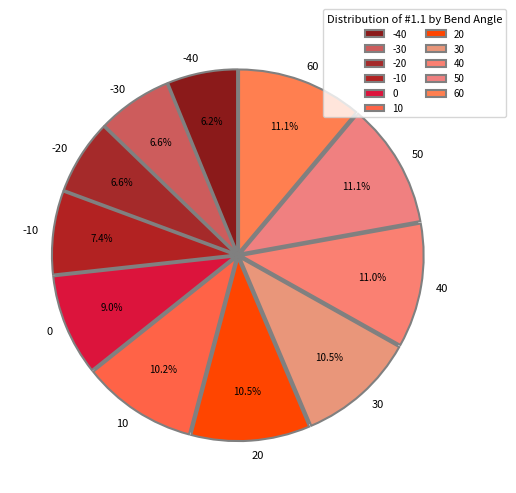

Which slice is the smallest?

-40